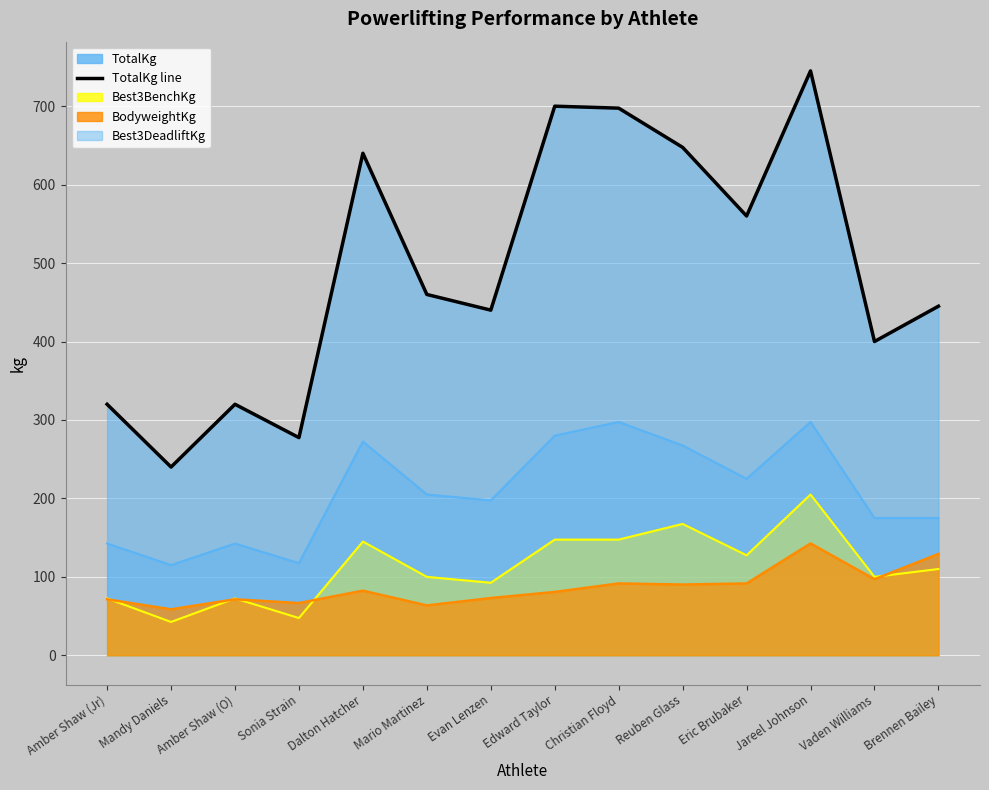

What is the label of the 1st point from the right?

Brennen Bailey